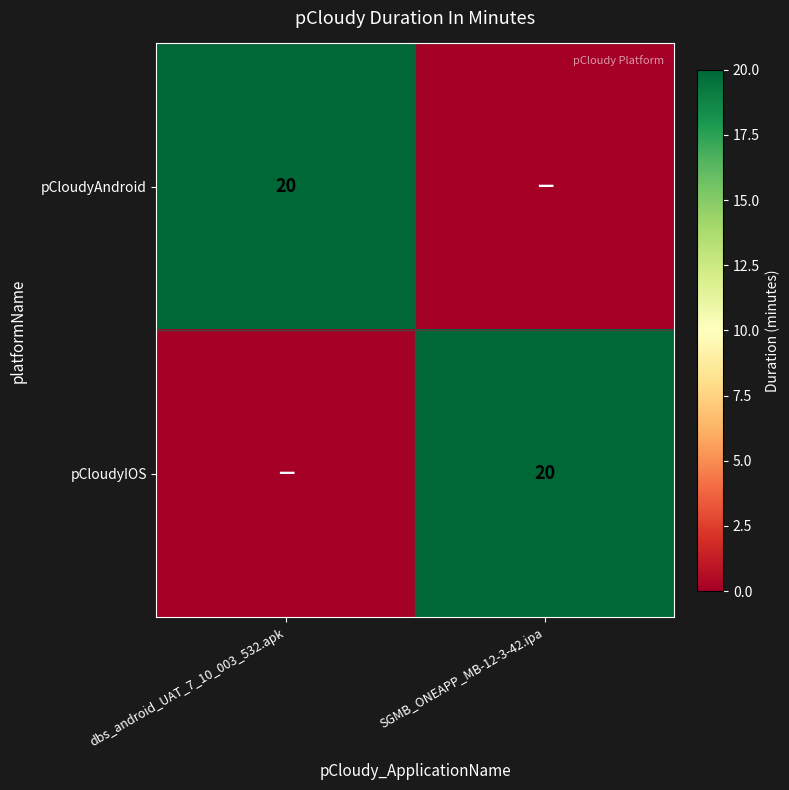

True or false: pCloudyIOS has a value of 35 at SGMB_ONEAPP_MB-12-3-42.ipa.

False